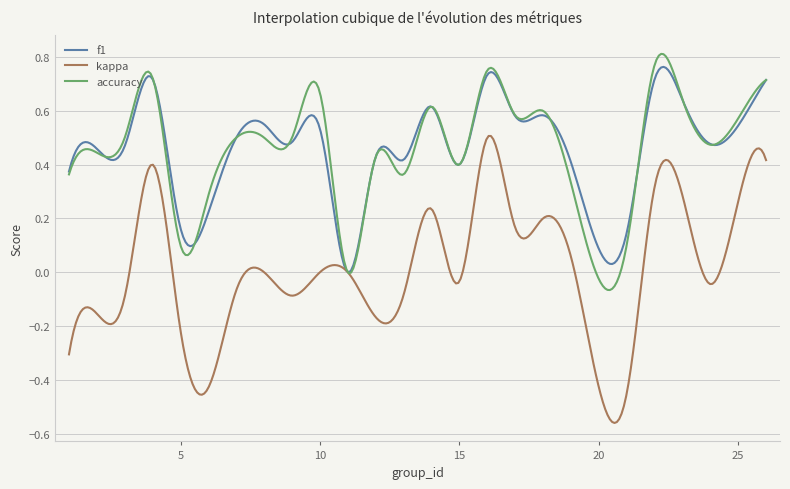

Which series has the widest spread of values?

kappa